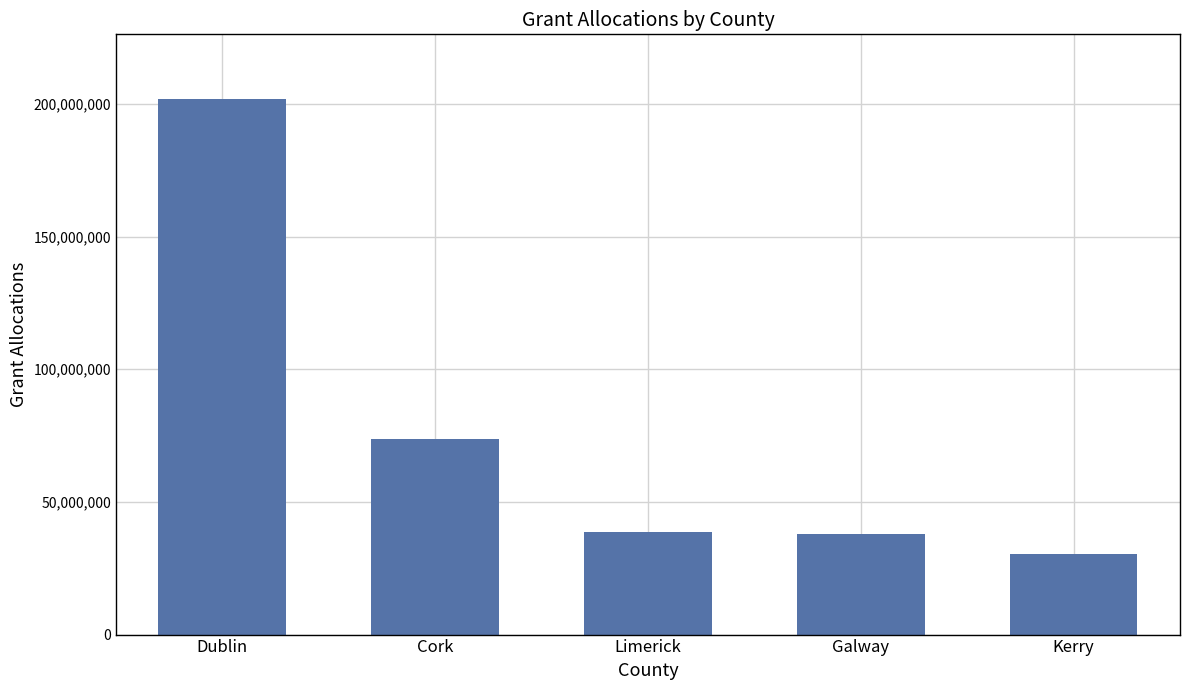

What is the label of the 3rd bar from the right?

Limerick